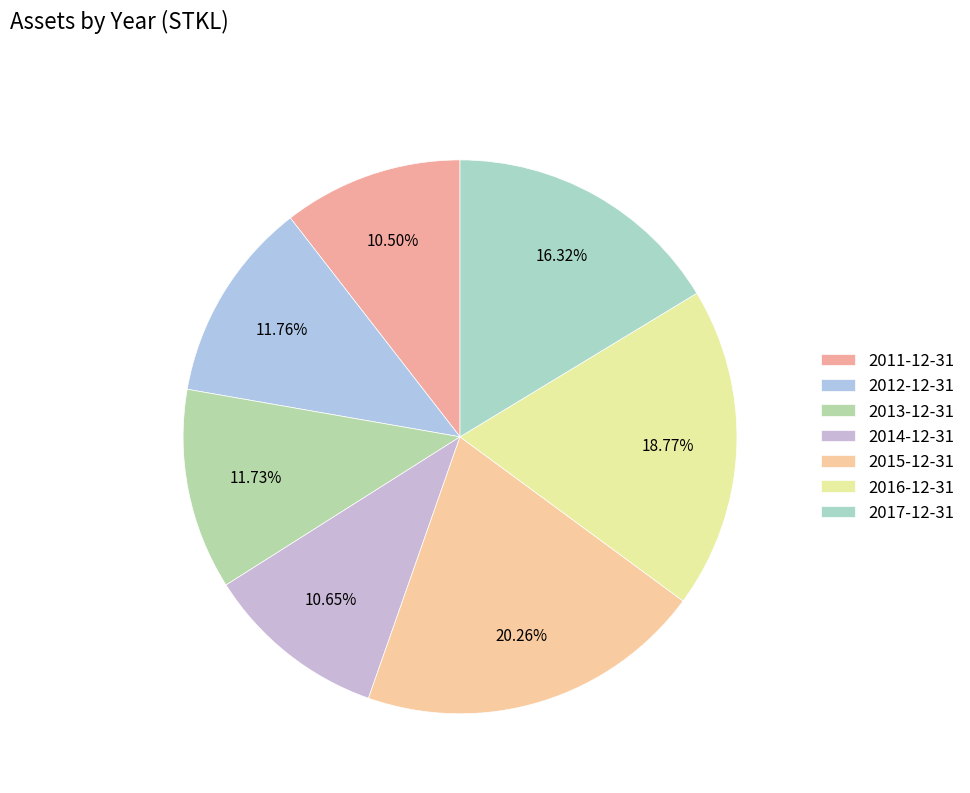

How many segments does this pie chart have?

7